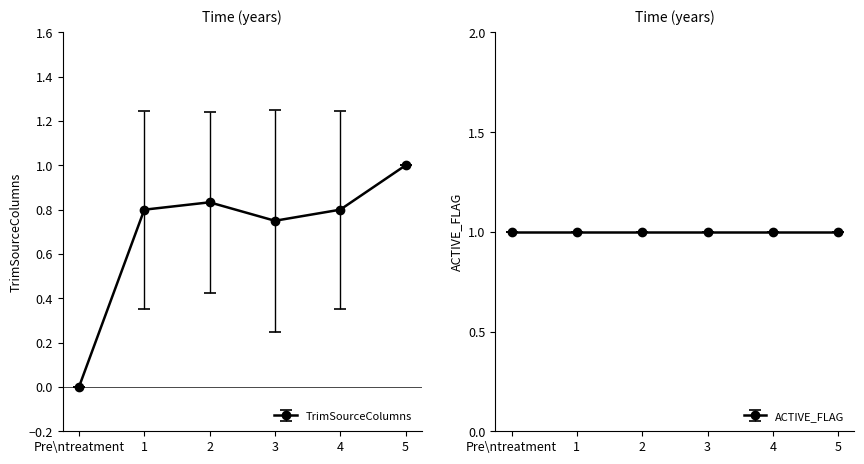

What is the sum of all values?

4.2